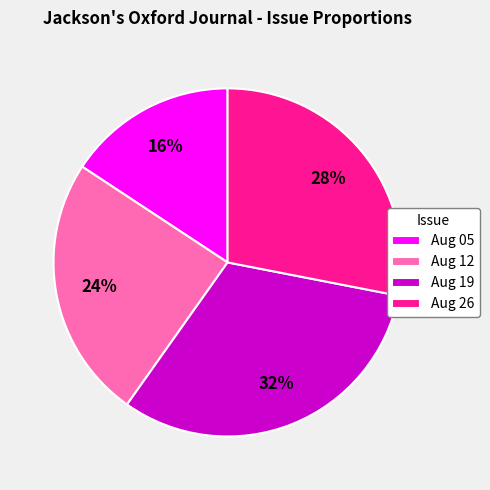

What is the smallest slice in the pie chart?

Aug 05